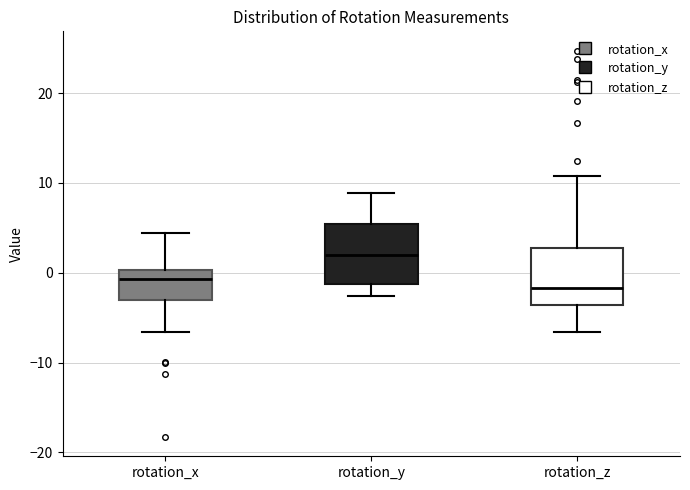

Where does the upper whisker of the box for rotation_x end on the y-axis? The values are not printed on the chart, so give them approximately, as read against the axis.

4